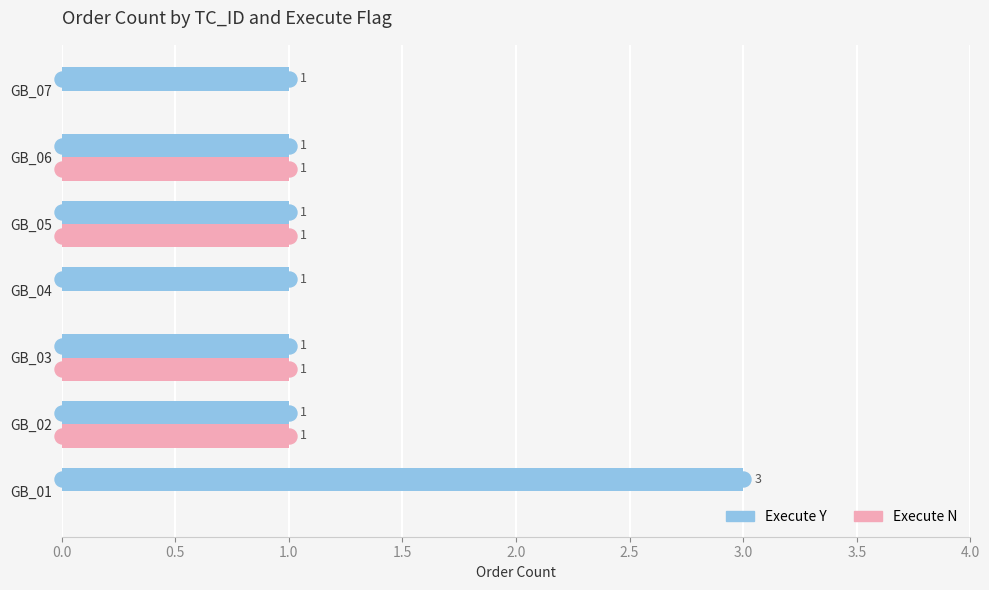

Is it true that Execute N equals 0 at GB_07?

True